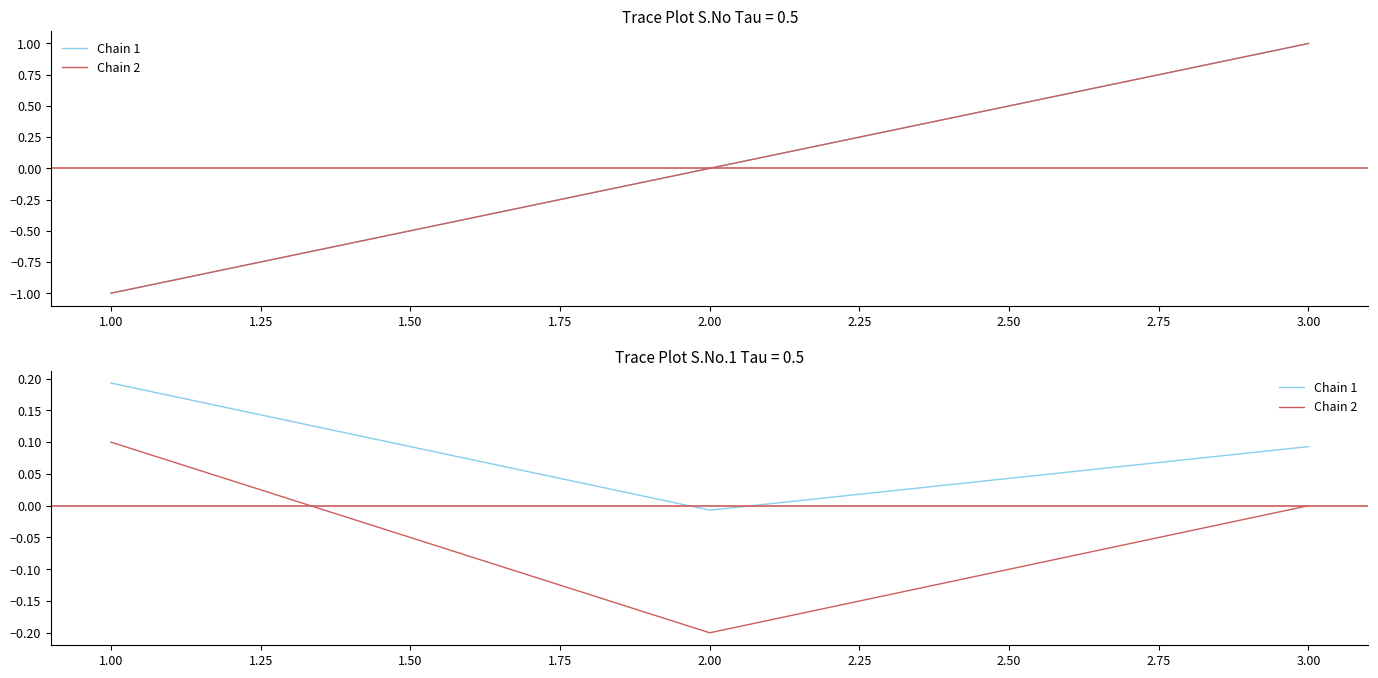

List the series in order of their peak value, lowest first.

Chain 2, Chain 1